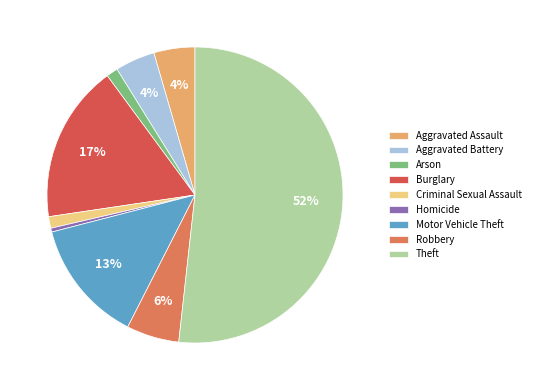

To the nearest percent, what is the average slice percentage?

11%